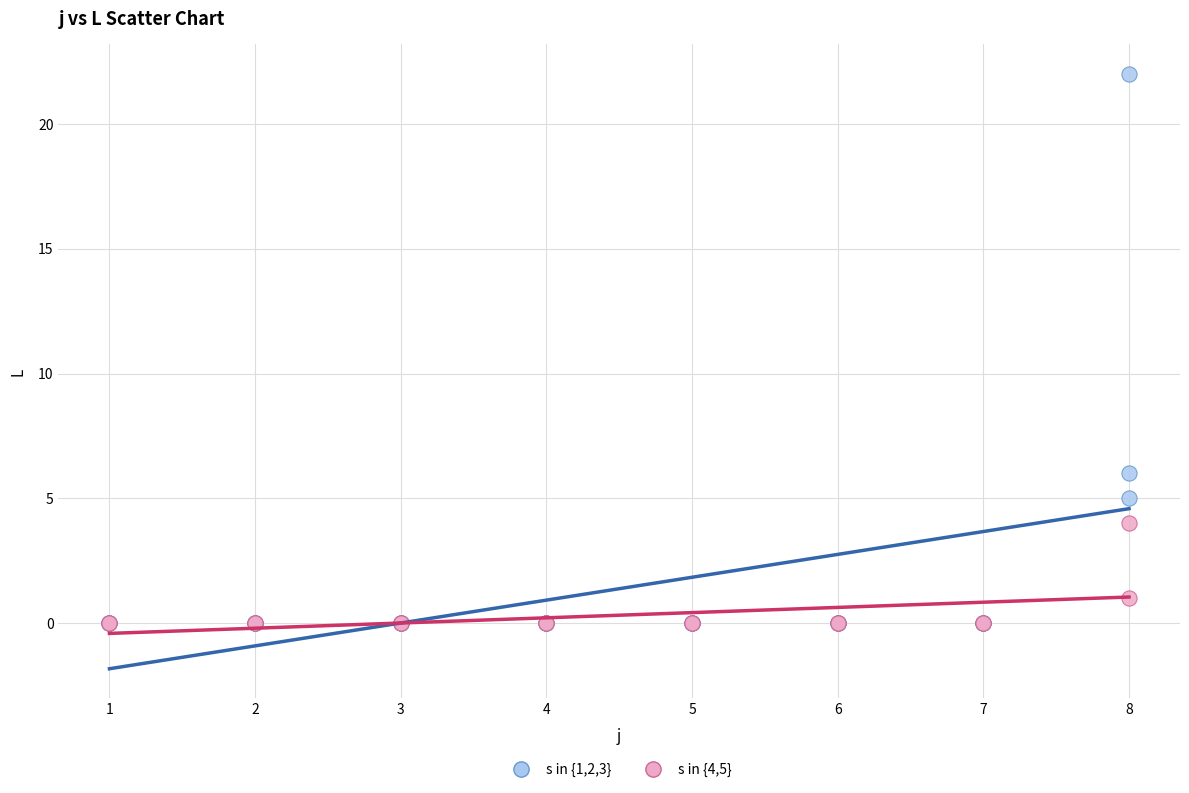

Which series reaches the maximum Y coordinate?

s in {1,2,3}